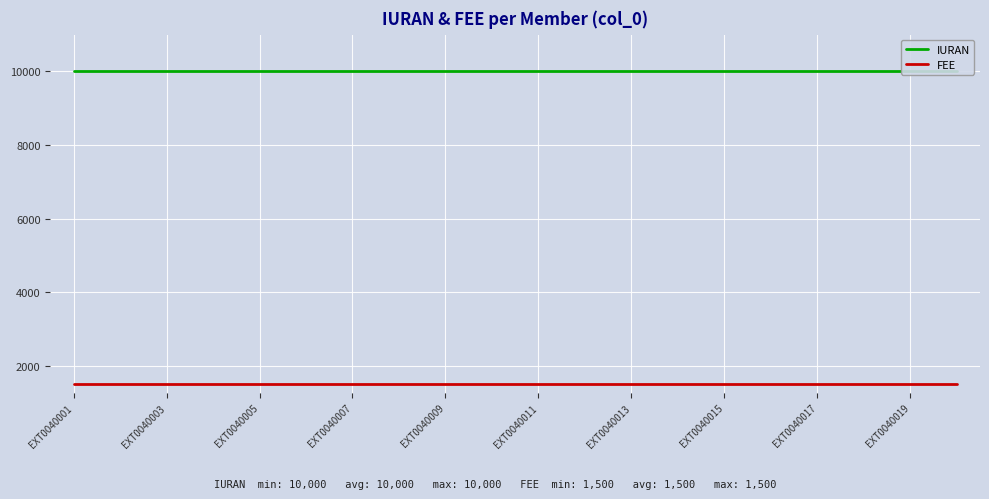

What is the total value across all series at EXT0040015?

11500